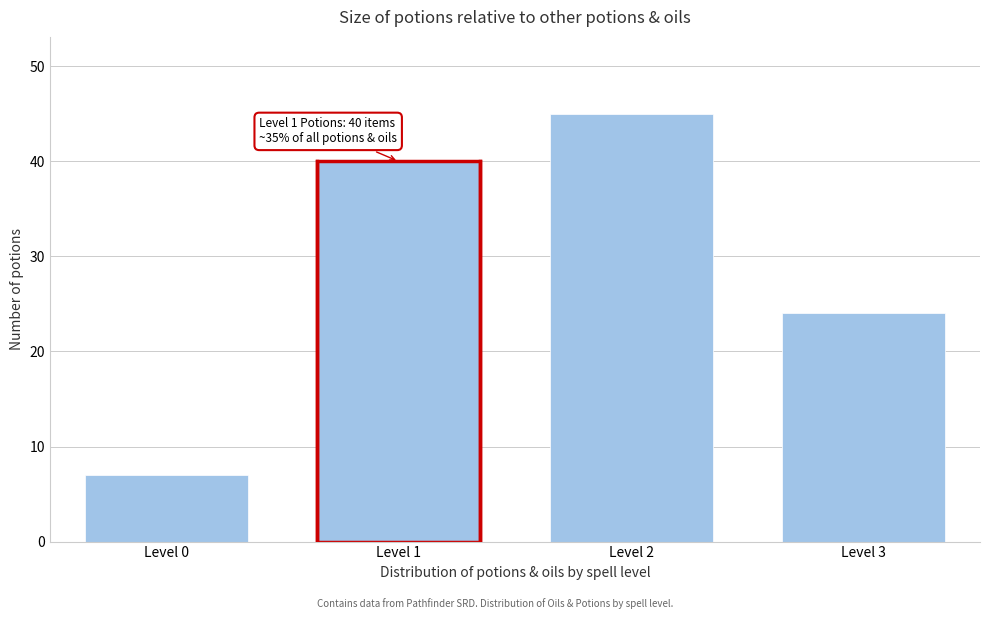

Reading left to right, transcribe all the data shown in this chart.

Level 0=7	Level 1=40	Level 2=45	Level 3=24